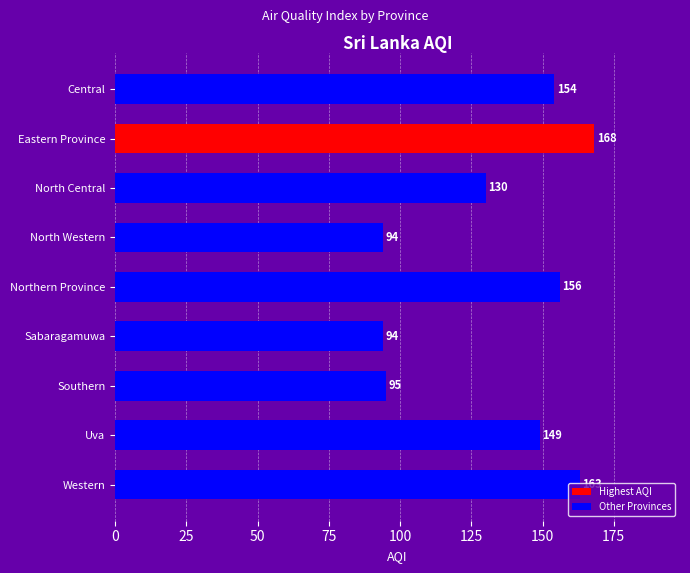

Is it true that the value at North Central is 130?

True